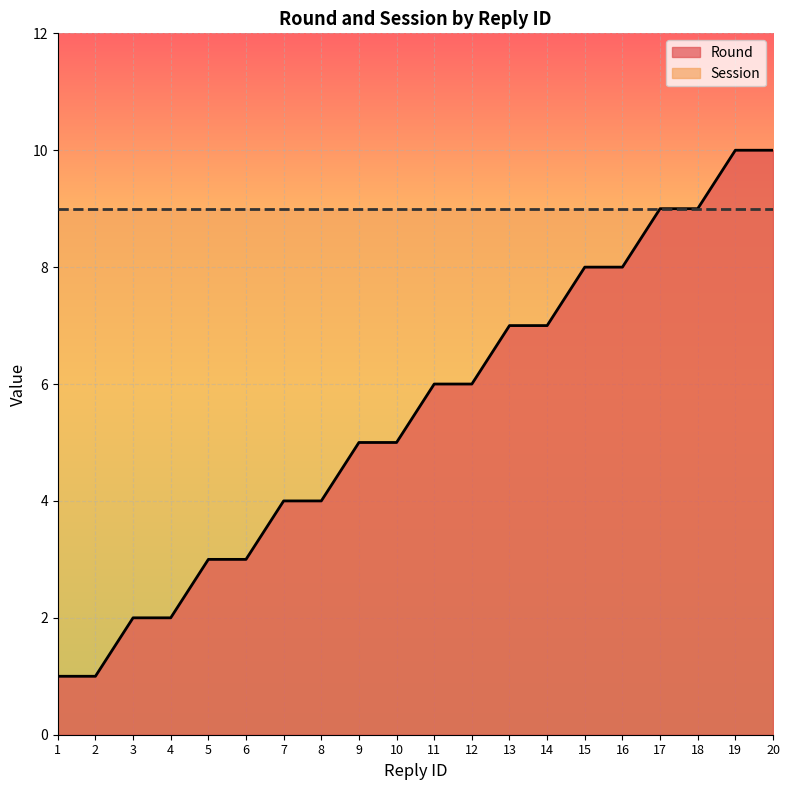

Reading left to right, extract all data points from this chart.

1=1	2=1	3=2	4=2	5=3	6=3	7=4	8=4	9=5	10=5	11=6	12=6	13=7	14=7	15=8	16=8	17=9	18=9	19=10	20=10